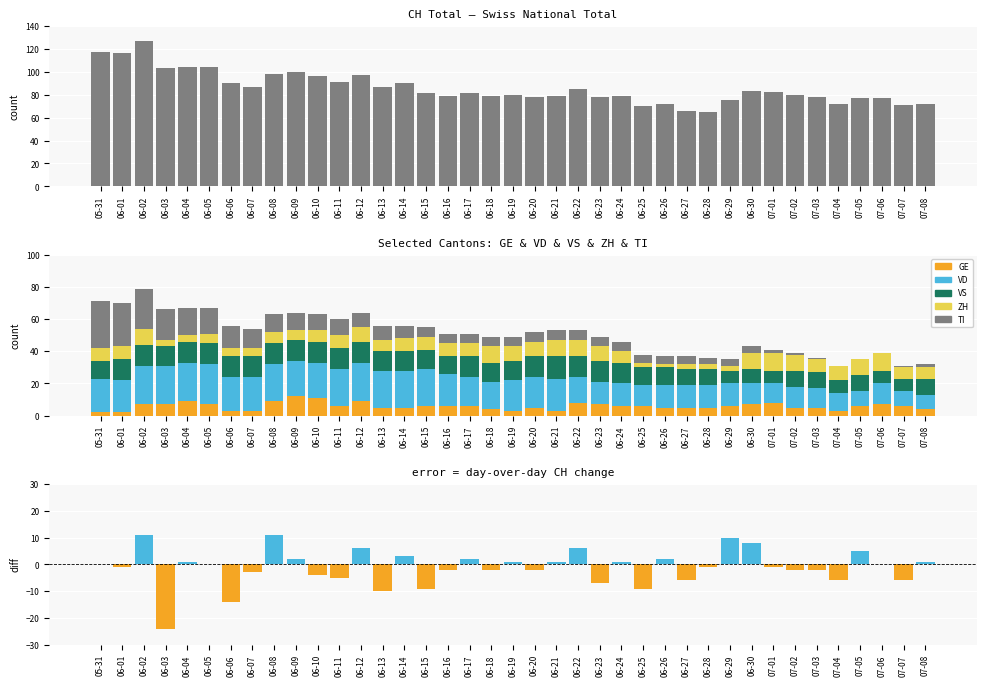

The value of VS at 06-07 is 6. True or false?

False